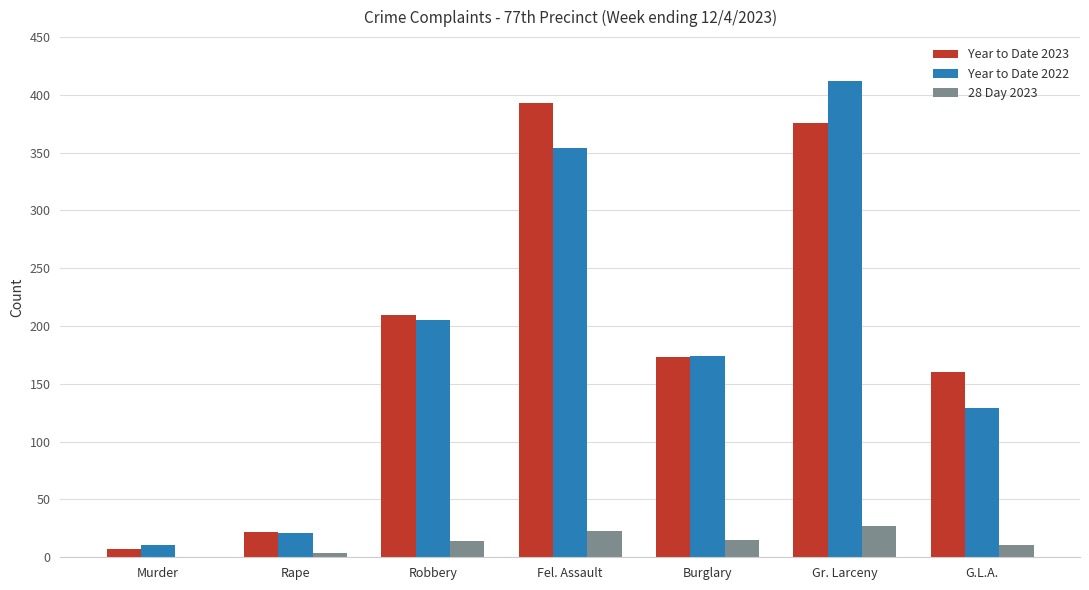

At which category is the sum across all series the highest?

Gr. Larceny